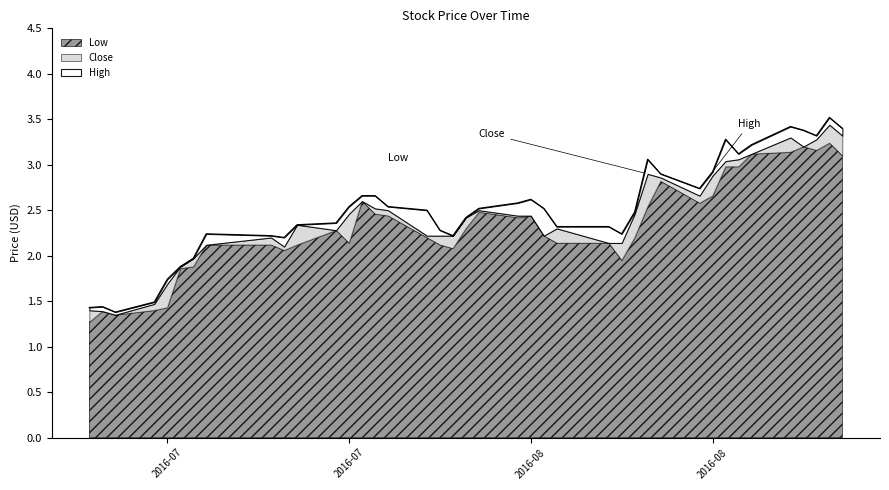

What is the smallest value displayed?

1.3